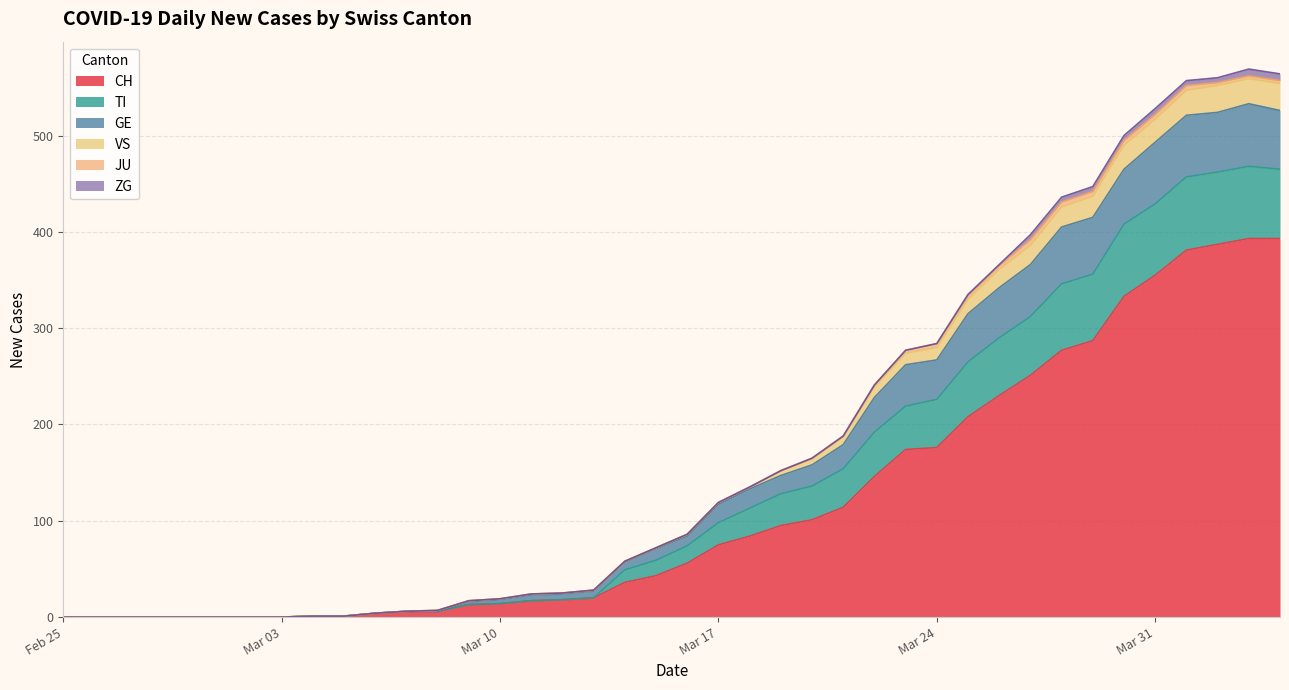

What is the average value of the ZG series?

2